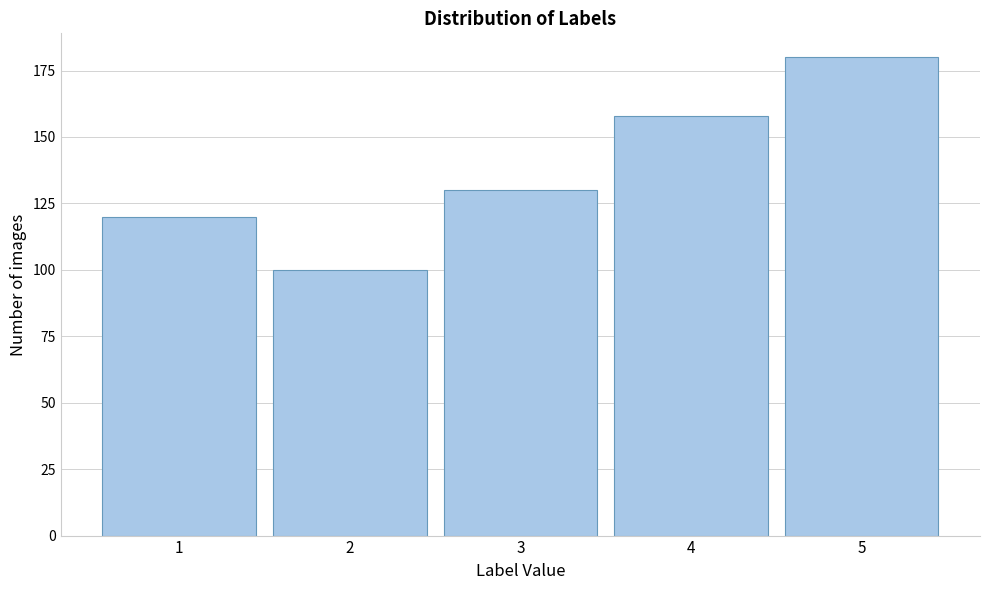

Reading right to left, extract all data points from this chart.

180	158	130	100	120